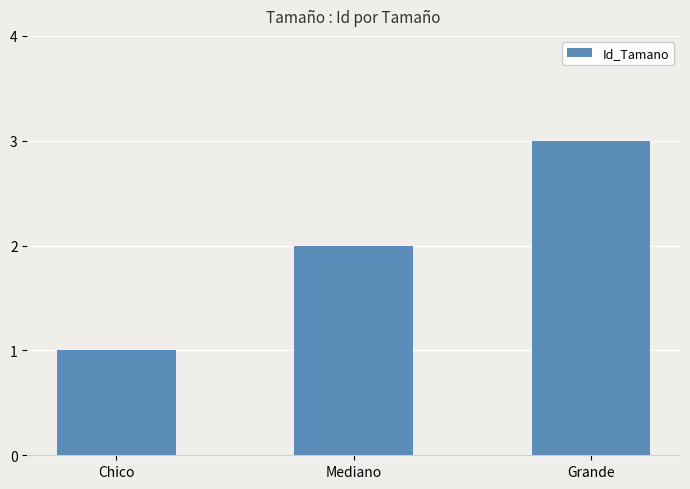

The value at Chico is 0. True or false?

False